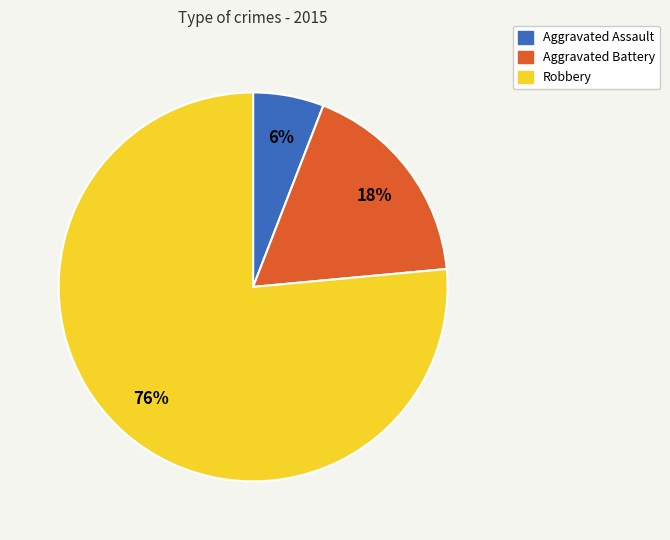

How many segments does this pie chart have?

3